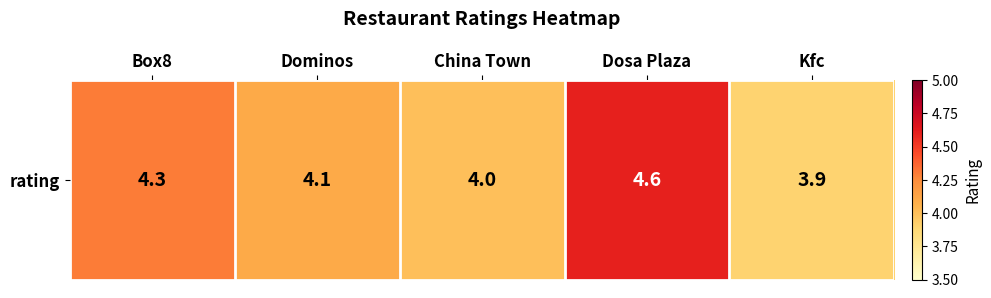

What is the minimum value shown in the chart?

3.9